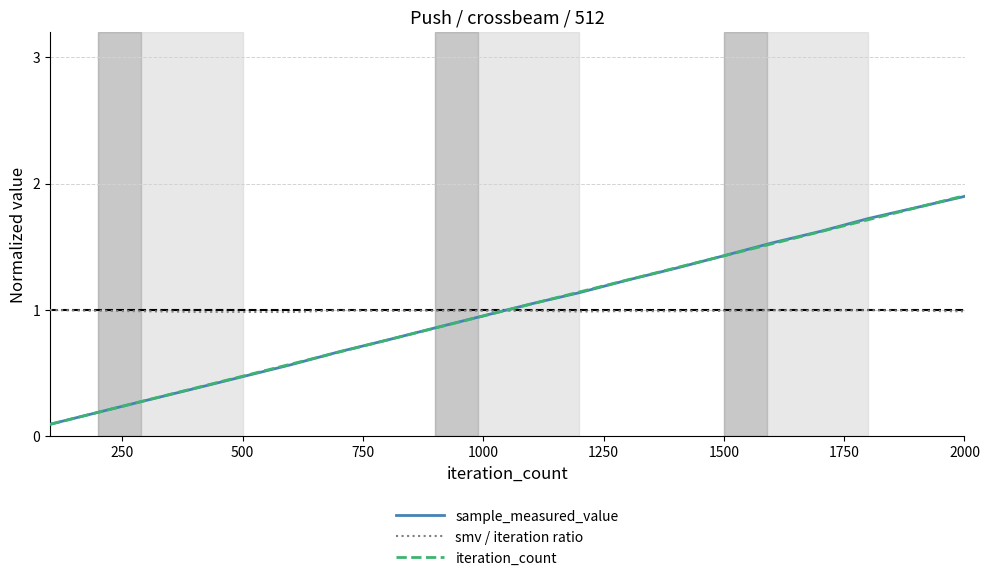

How many intersections are there between iteration_count and smv / iteration ratio?

1